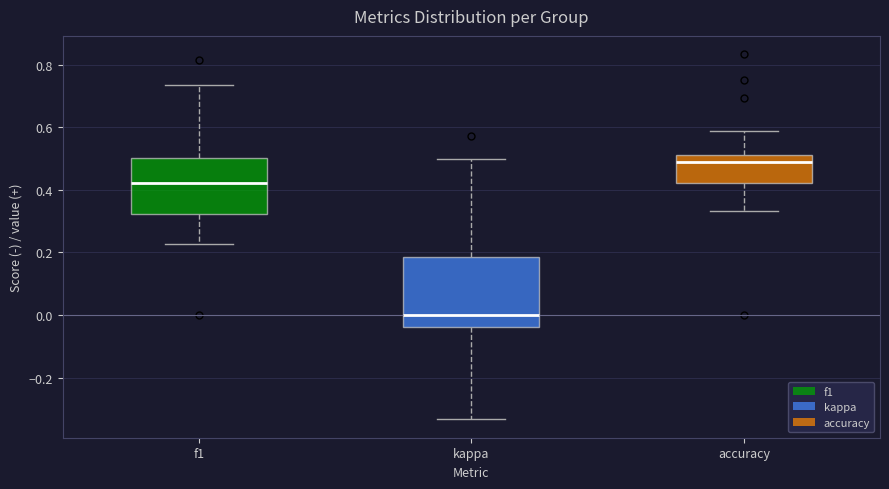

Reading left to right, read every box against the y-axis: the position of its median line, the range the box covers, and the ends of its whiskers. The values are not printed on the chart, so give them approximately, as read against the axis.

f1: median 0.42, box 0.32 to 0.50, whiskers 0.22 to 0.74
kappa: median 0.00, box -0.04 to 0.18, whiskers -0.34 to 0.50
accuracy: median 0.48, box 0.42 to 0.52, whiskers 0.34 to 0.58